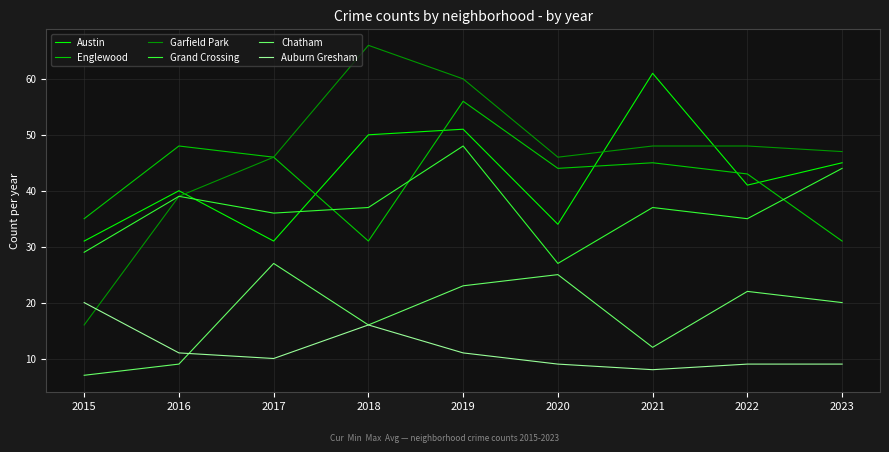

What is the minimum value shown in the chart?

7